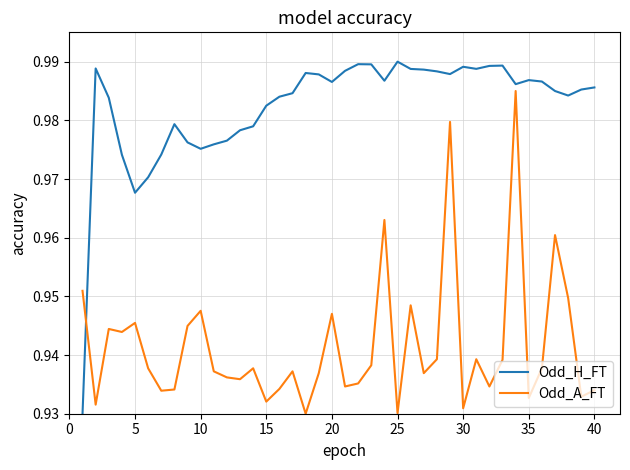

Rank the series by their average value, from highest to lowest.

Odd_H_FT, Odd_A_FT